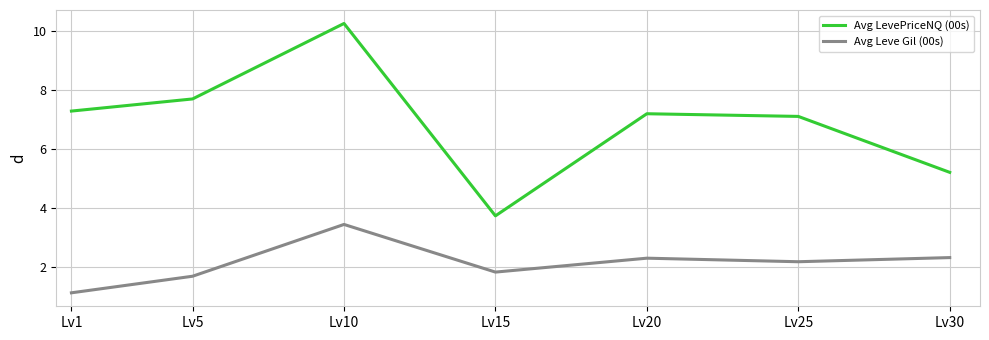

Read the Avg Leve Gil (00s) value at Lv30.

2.3